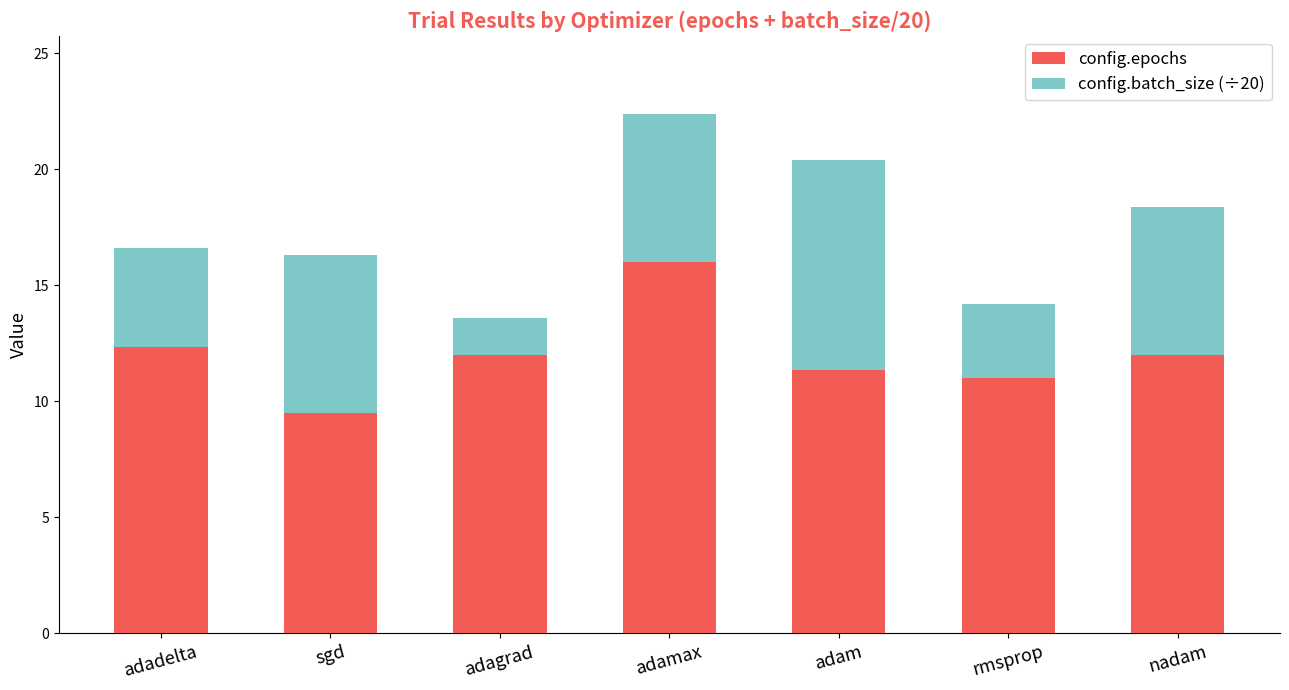

At which category is the sum across all series the highest?

adamax